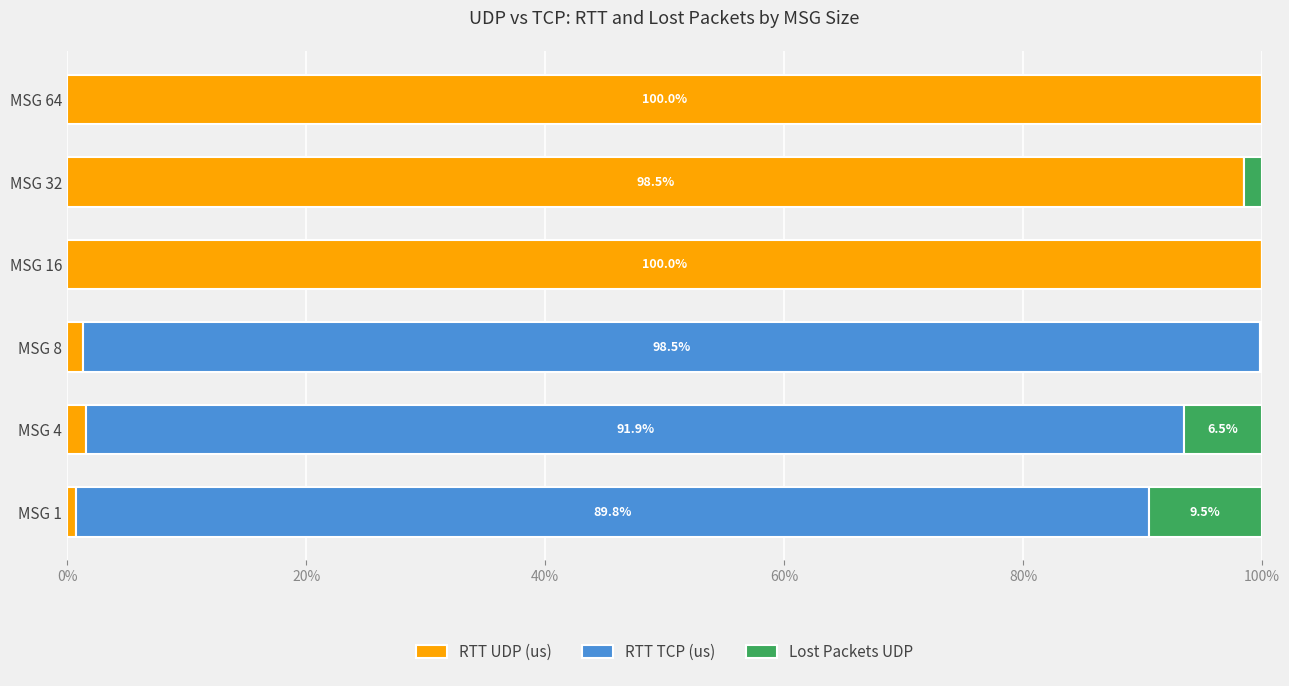

What are all the series names shown in the legend?

RTT UDP (us), RTT TCP (us), Lost Packets UDP